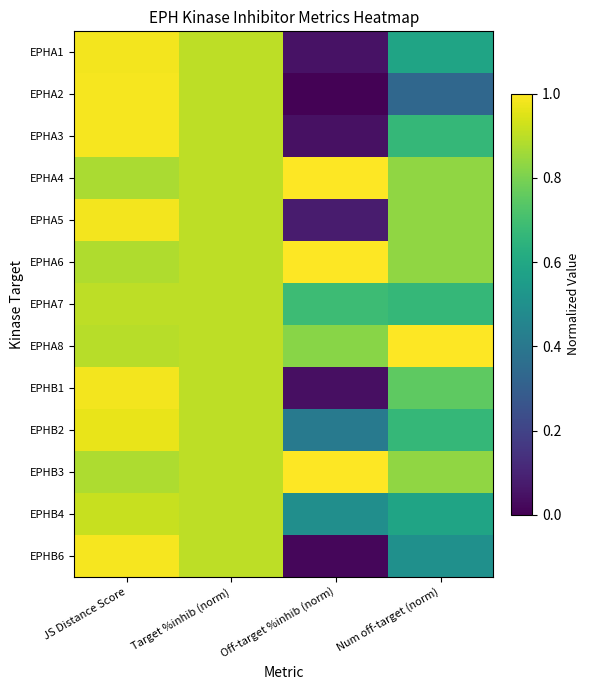

Reading left to right, what are all the values shown in this chart?

EPHA1: JS Distance Score=1.0	Target %inhib (norm)=0.9	Off-target %inhib (norm)=0.1	Num off-target (norm)=0.6
EPHA2: JS Distance Score=1.0	Target %inhib (norm)=0.9	Off-target %inhib (norm)=0.0	Num off-target (norm)=0.3
EPHA3: JS Distance Score=1.0	Target %inhib (norm)=0.9	Off-target %inhib (norm)=0.0	Num off-target (norm)=0.7
EPHA4: JS Distance Score=0.9	Target %inhib (norm)=0.9	Off-target %inhib (norm)=1.0	Num off-target (norm)=0.8
EPHA5: JS Distance Score=1.0	Target %inhib (norm)=0.9	Off-target %inhib (norm)=0.1	Num off-target (norm)=0.8
EPHA6: JS Distance Score=0.9	Target %inhib (norm)=0.9	Off-target %inhib (norm)=1.0	Num off-target (norm)=0.8
EPHA7: JS Distance Score=0.9	Target %inhib (norm)=0.9	Off-target %inhib (norm)=0.7	Num off-target (norm)=0.7
EPHA8: JS Distance Score=0.9	Target %inhib (norm)=0.9	Off-target %inhib (norm)=0.8	Num off-target (norm)=1.0
EPHB1: JS Distance Score=1.0	Target %inhib (norm)=0.9	Off-target %inhib (norm)=0.0	Num off-target (norm)=0.8
EPHB2: JS Distance Score=1.0	Target %inhib (norm)=0.9	Off-target %inhib (norm)=0.4	Num off-target (norm)=0.7
EPHB3: JS Distance Score=0.9	Target %inhib (norm)=0.9	Off-target %inhib (norm)=1.0	Num off-target (norm)=0.8
EPHB4: JS Distance Score=0.9	Target %inhib (norm)=0.9	Off-target %inhib (norm)=0.5	Num off-target (norm)=0.6
EPHB6: JS Distance Score=1.0	Target %inhib (norm)=0.9	Off-target %inhib (norm)=0.0	Num off-target (norm)=0.5